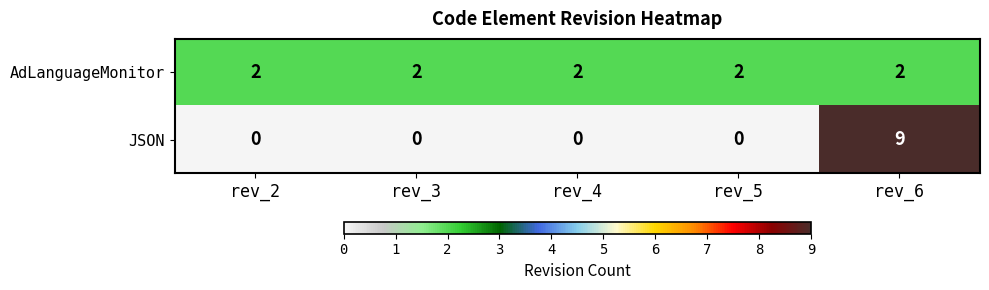

True or false: AdLanguageMonitor has a value of 2 at rev_2.

True